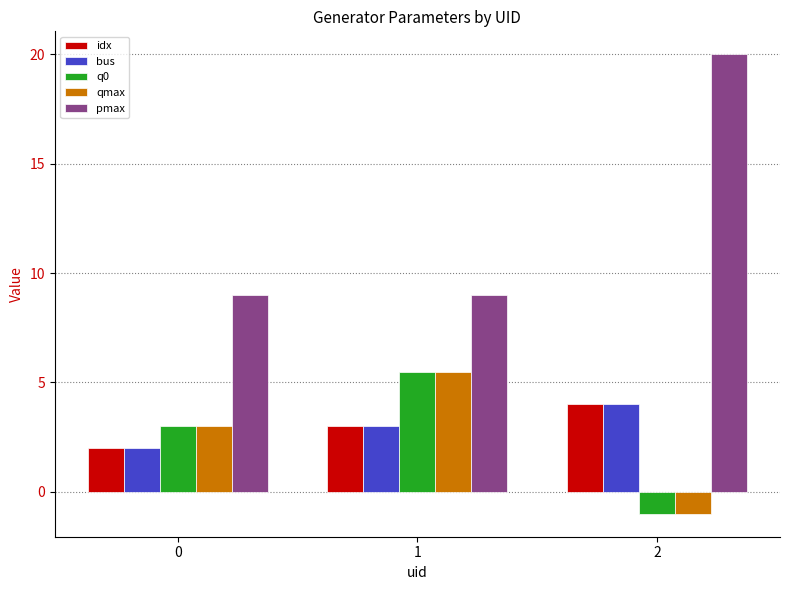

At how many categories does at least one series exceed 0?

3